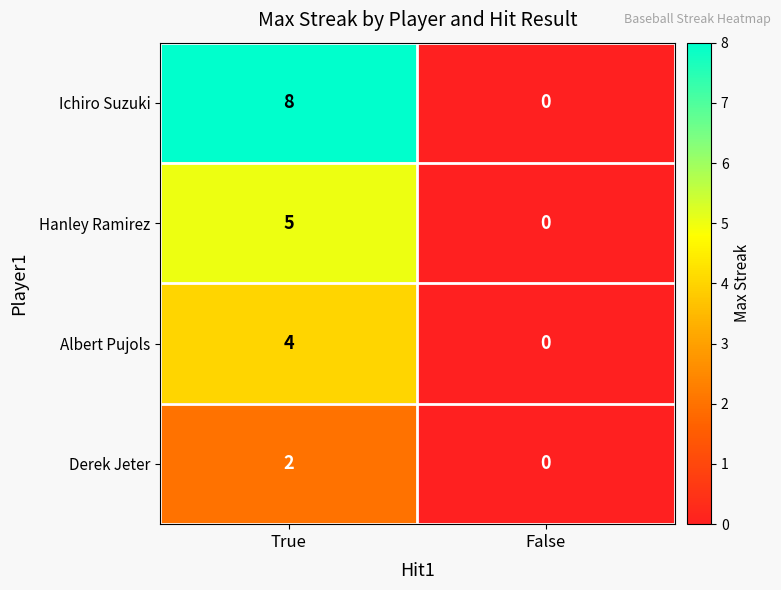

True or false: Derek Jeter has a value of 0 at False.

True